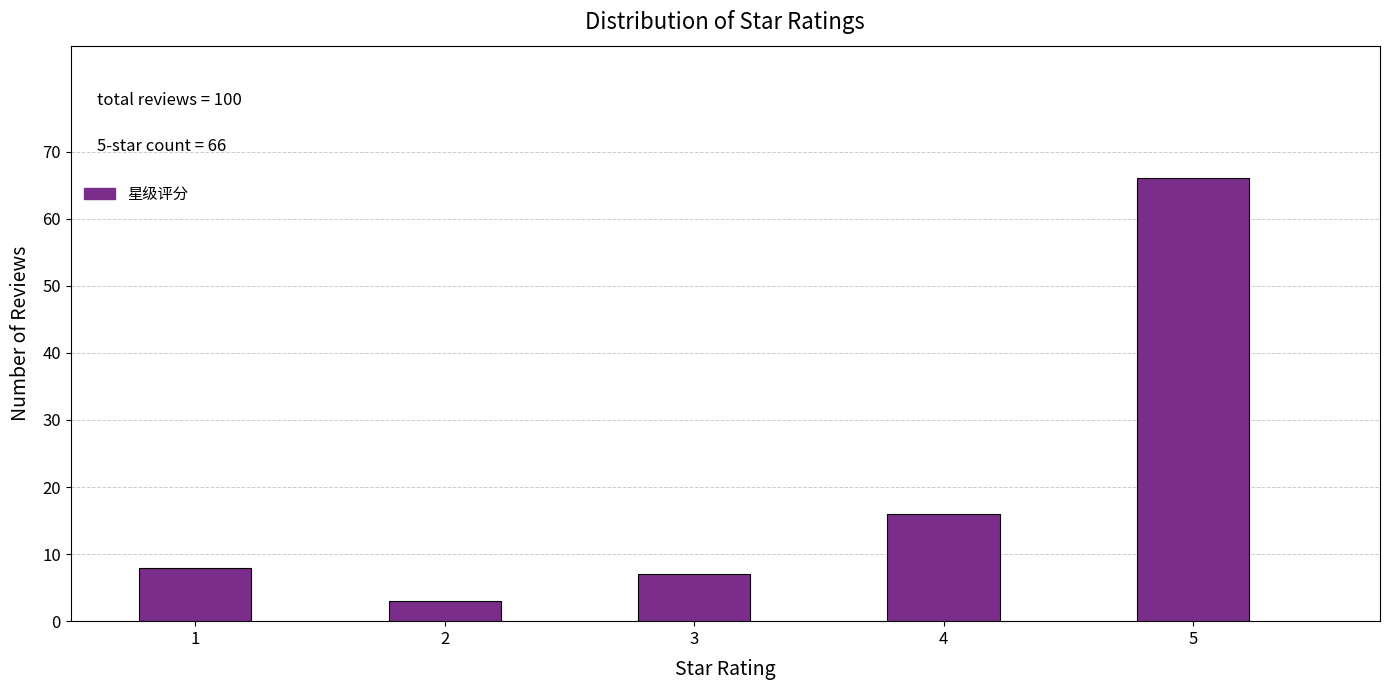

Reading left to right, transcribe all the data shown in this chart.

1=8	2=3	3=7	4=16	5=66